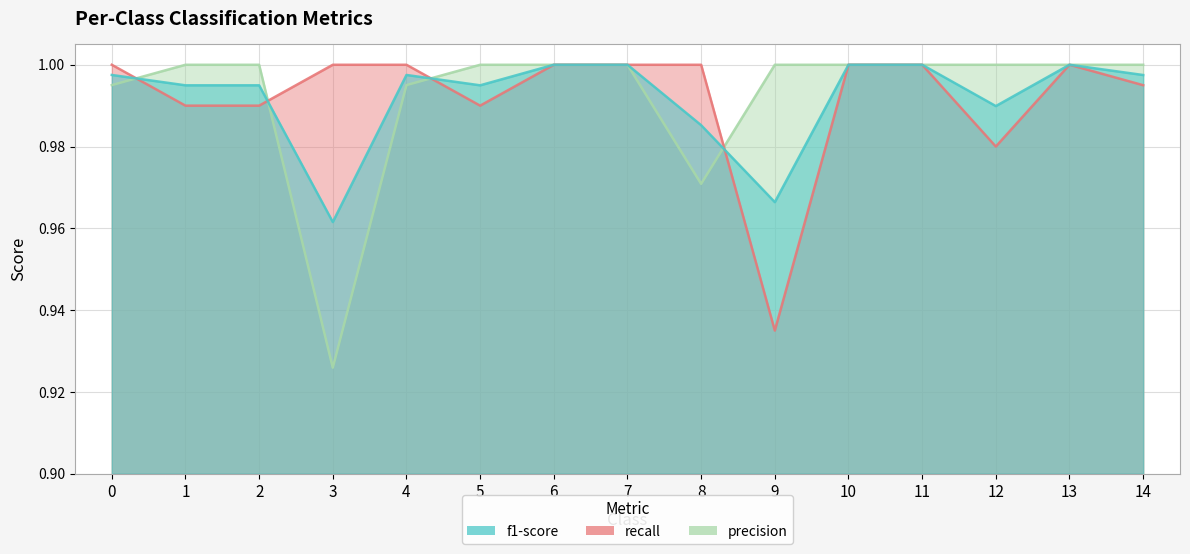

What are all the series names shown in the legend?

f1-score, recall, precision